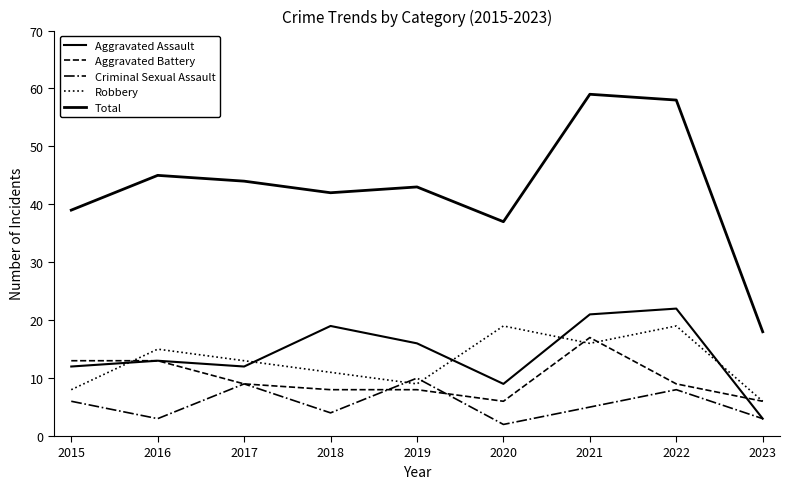

At which label does Aggravated Battery first exceed 9?

2015